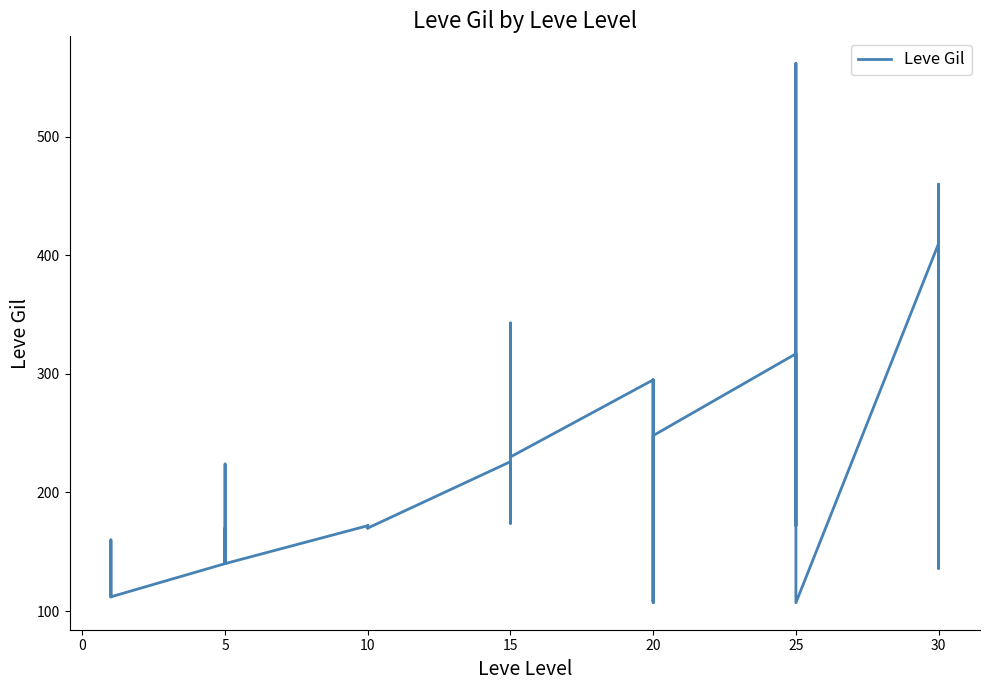

The chart shows a value of 99 at 10. True or false?

False